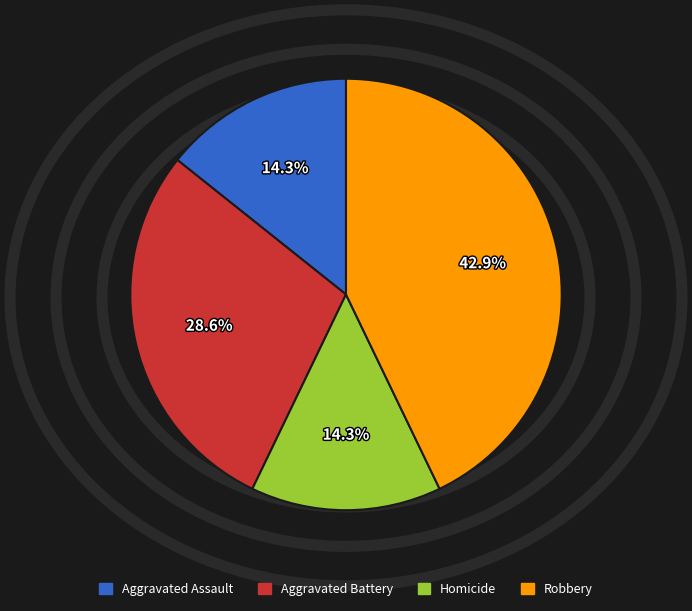

What percentage is NOT represented by Homicide?

85.7%